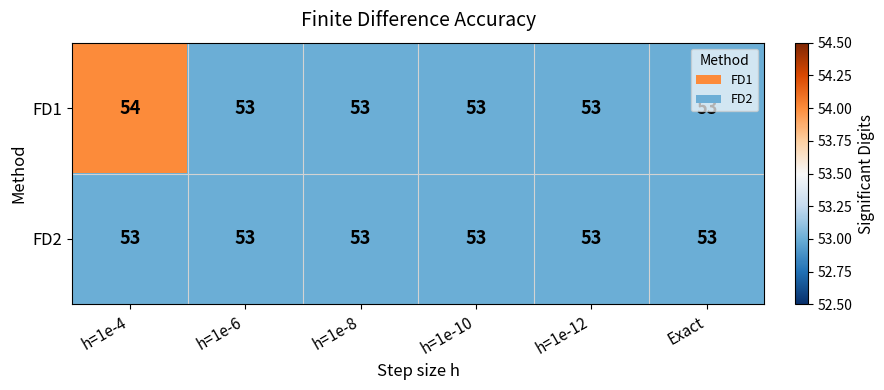

The value of FD1 at h=1e-8 is 28. True or false?

False